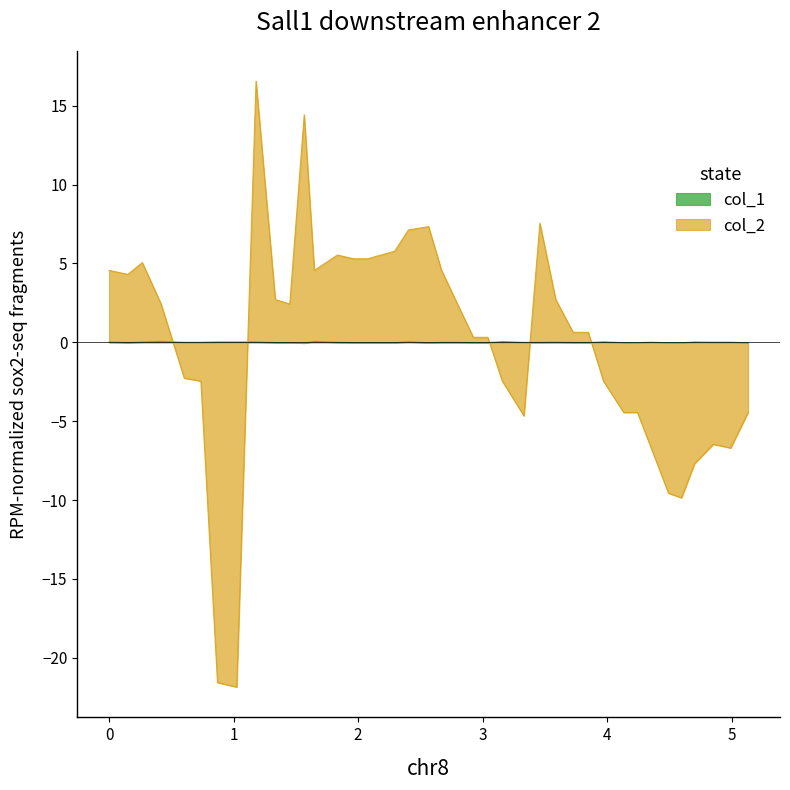

Reading left to right, list all the values displayed in this chart.

col_1: 0.0	-0.0	0.0	0.1	0.0	0.0	0.0	0.0	0.0	-0.0	-0.0	-0.0	0.1	-0.0	-0.0	-0.0	-0.0	-0.0	0.0	-0.0	-0.0	-0.0	-0.0	-0.0	0.0	-0.0	-0.0	0.0	-0.0	-0.0	0.0	-0.0	-0.0	0.0	-0.0	-0.0	0.0	0.0	0.0	-0.0
col_2: 4.6	4.3	5.1	2.4	-2.3	-2.5	-21.6	-21.9	16.6	2.7	2.4	14.4	4.6	5.5	5.3	5.3	5.5	5.8	7.1	7.3	4.6	2.4	0.3	0.3	-2.5	-4.7	7.5	2.7	0.6	0.6	-2.5	-4.5	-4.5	-6.7	-9.6	-9.9	-7.7	-6.5	-6.7	-4.5